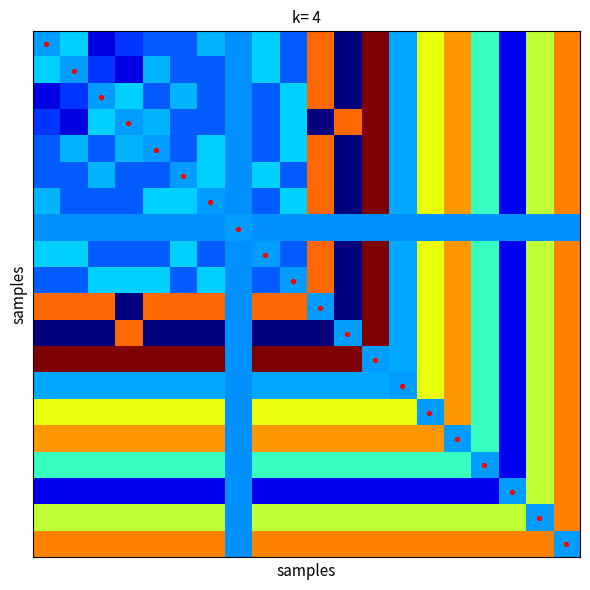

At how many categories does at least one series exceed 62?

19